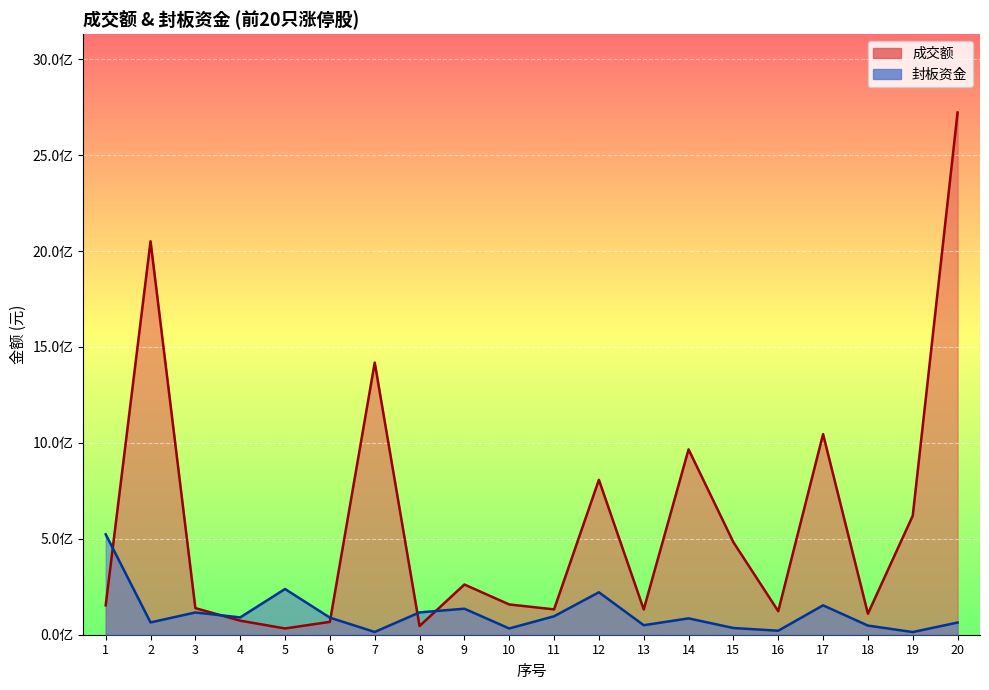

Reading right to left, transcribe all the data shown in this chart.

成交额: 20=2722317120	19=620401408	18=109500039	17=1045692768	16=122728631	15=482220896	14=966193504	13=131771388	12=807610400	11=132135348	10=157817752	9=261682904	8=45380153	7=1418767760	6=67032953	5=32680921	4=73141283	3=138644280	2=2051022688	1=153288178
封板资金: 20=63479808	19=13901120	18=47612814	17=153177300	16=20857408	15=35004720	14=85261674	13=49542649	12=221186791	11=96139090	10=32566311	9=135538458	8=116419008	7=14409091	6=89064676	5=238374470	4=90273514	3=116025668	2=64046850	1=523529371